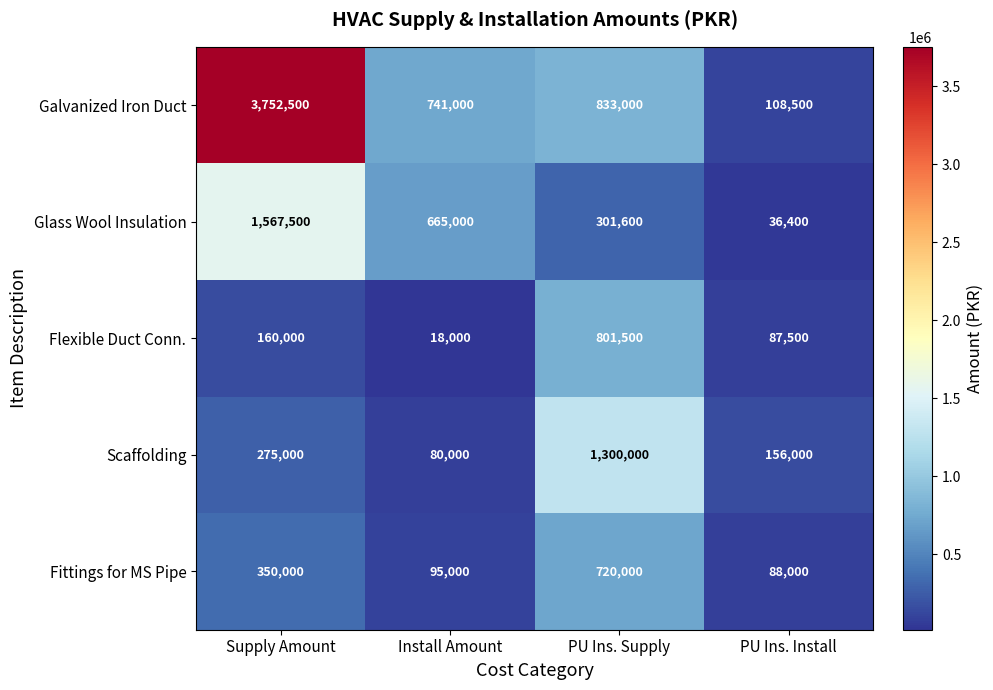

How many categories are shown in the chart?

4